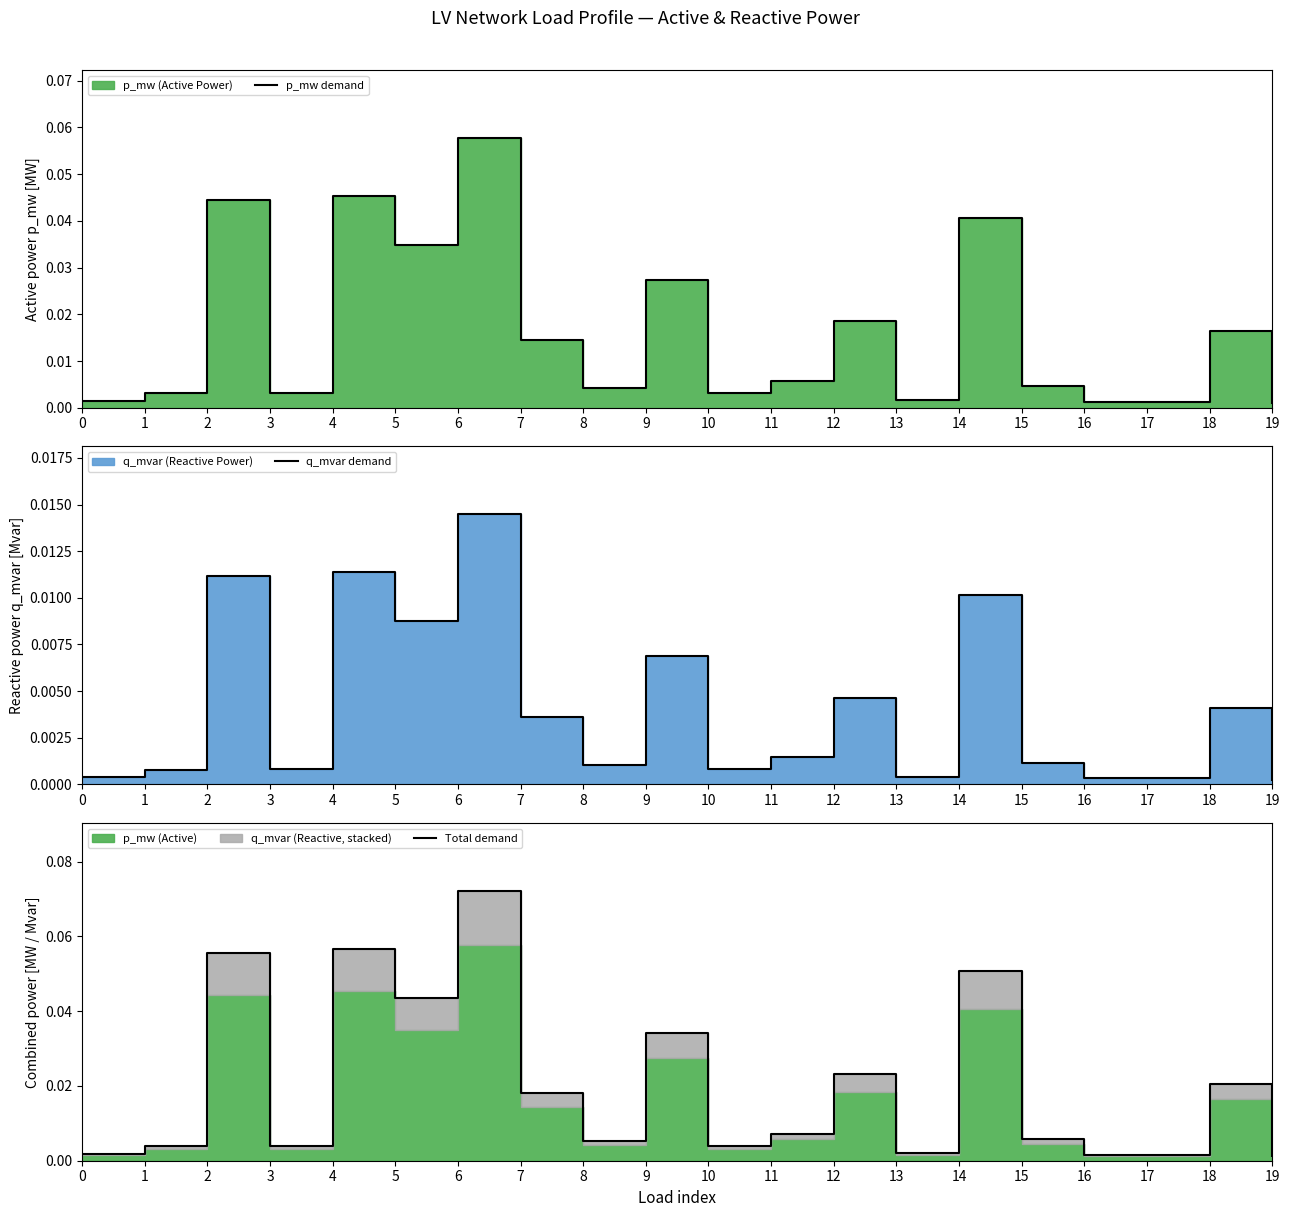

Is the value of Total demand at 6 greater than the value of p_mw demand at 19?

Yes